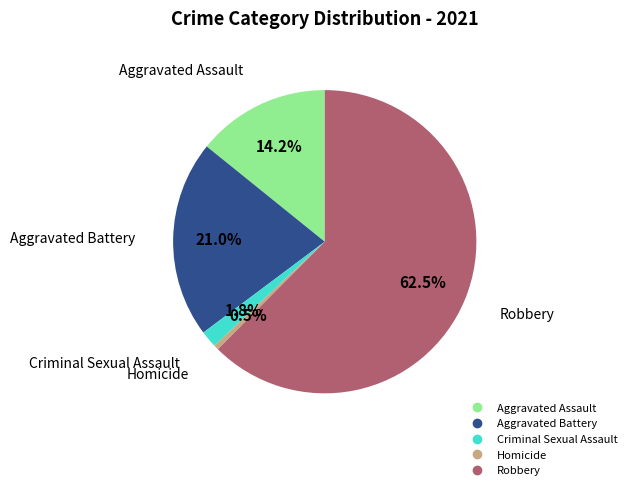

How many slices are in this pie chart?

5